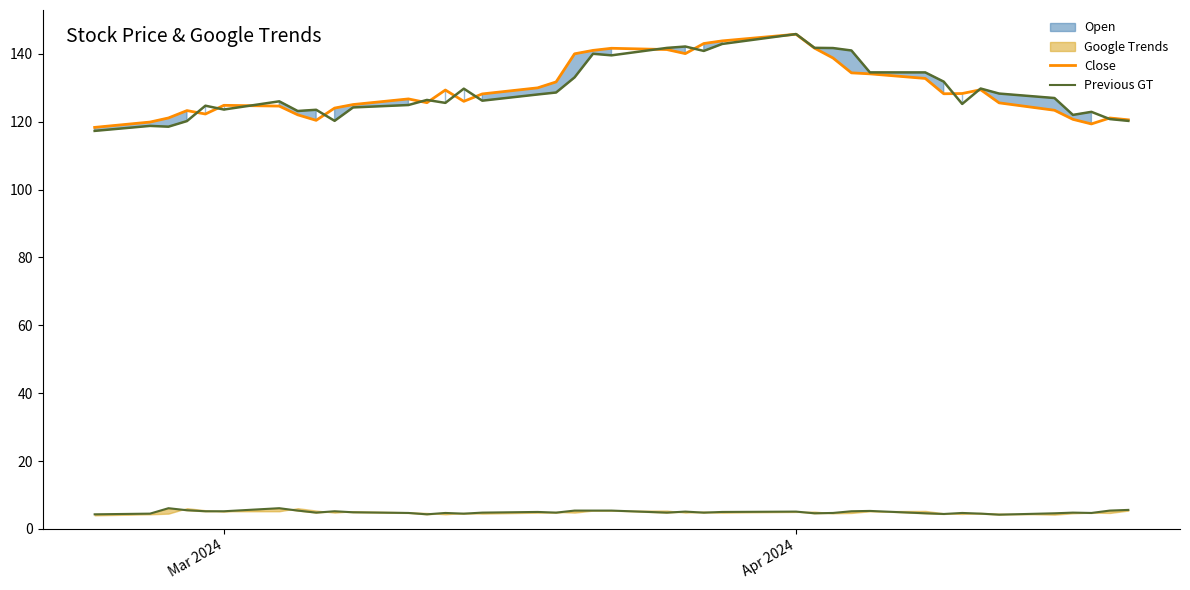

What is the minimum value for Close?

118.3